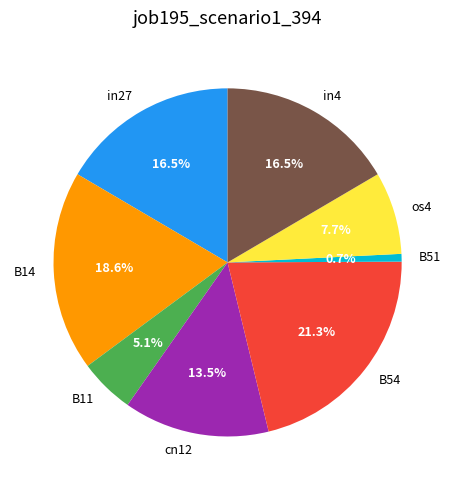

To the nearest percent, what is the average slice percentage?

12%